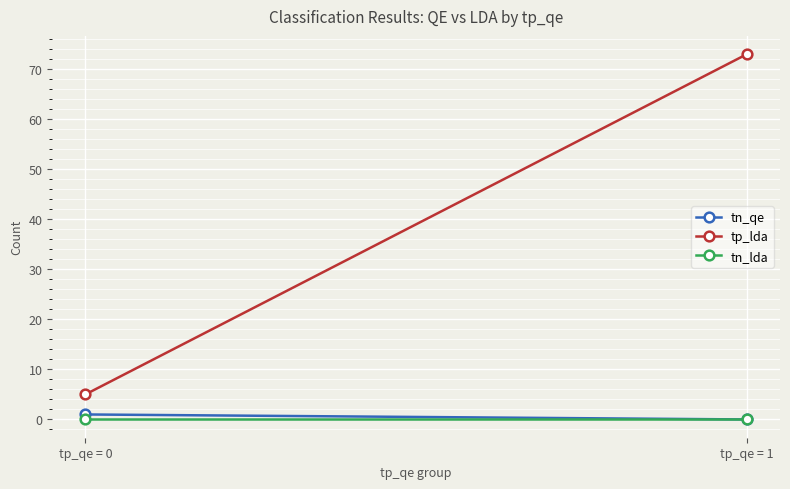

Reading right to left, list all the values displayed in this chart.

tn_qe: 0	1
tp_lda: 73	5
tn_lda: 0	0